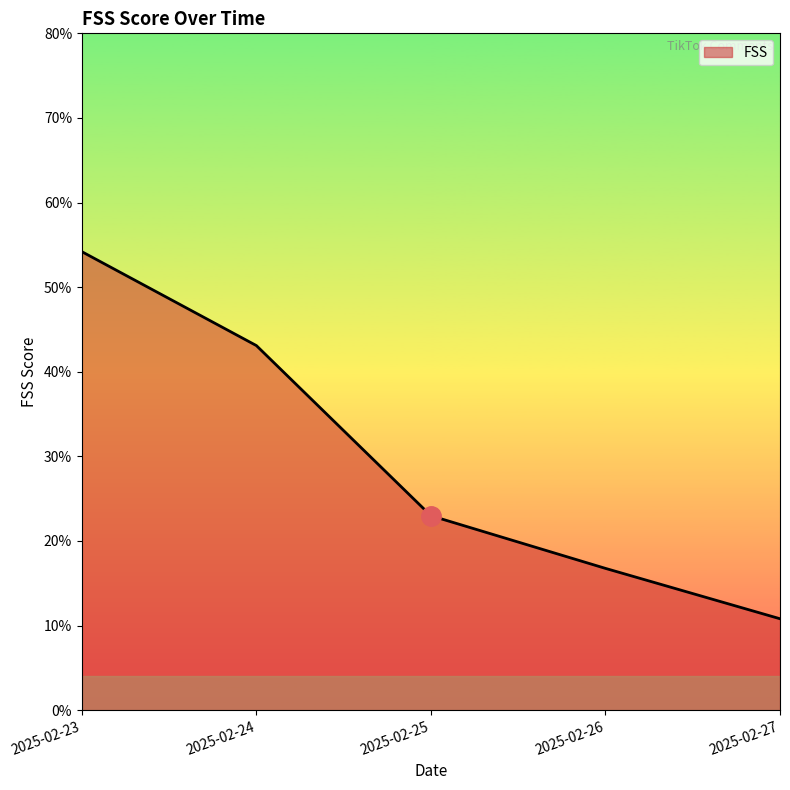

What is the sum of all values?

147.8